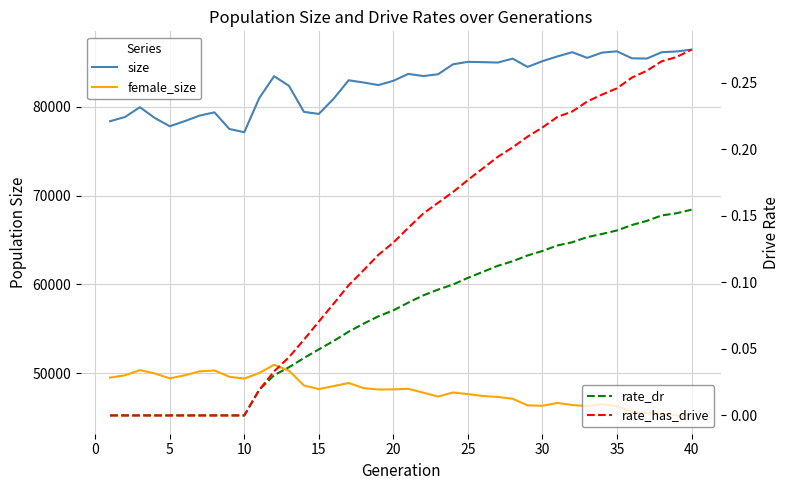

What is the difference between the maximum and minimum values in the female_size series?

5704.0